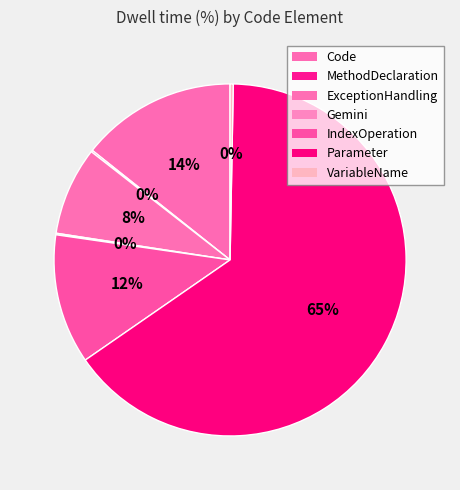

Which category has the smallest portion of the pie?

Gemini